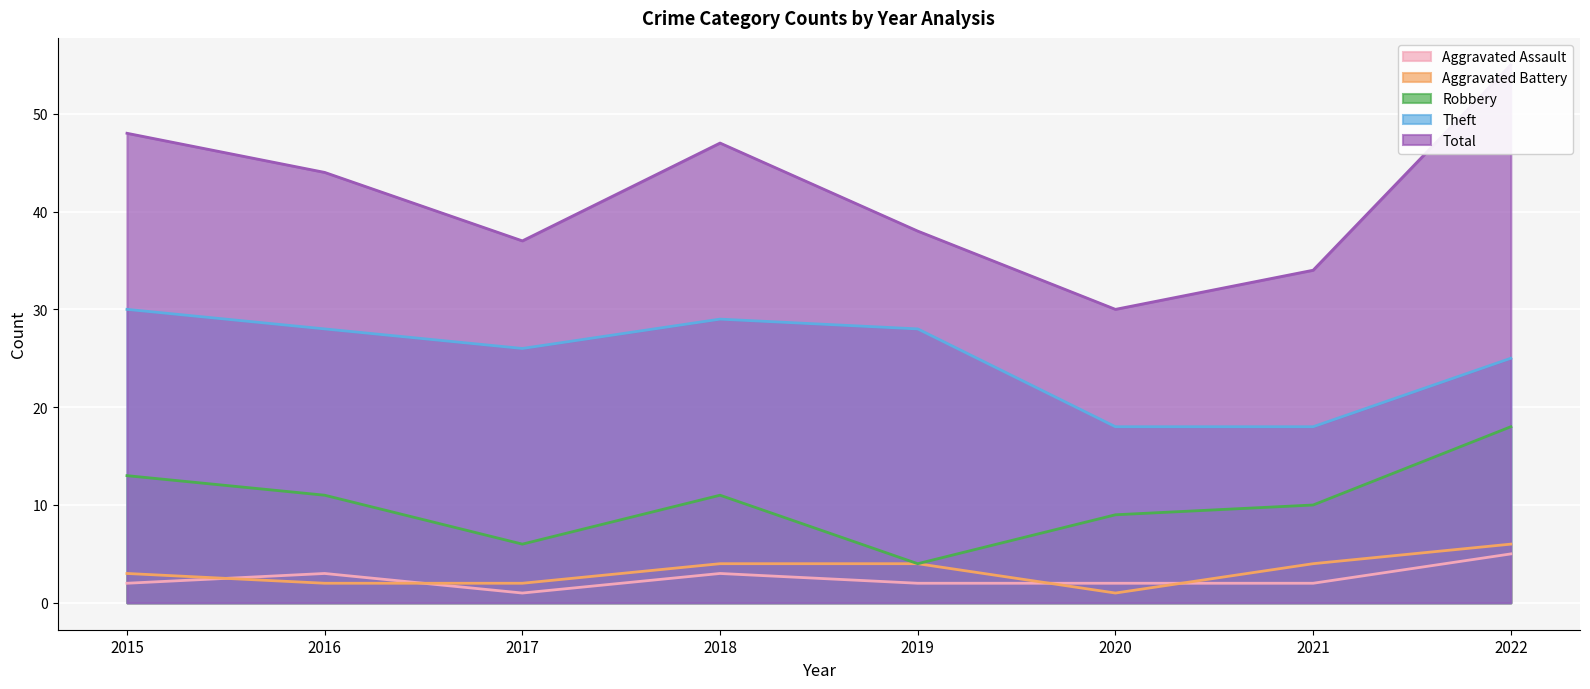

Where is the first local minimum for Robbery?

2017